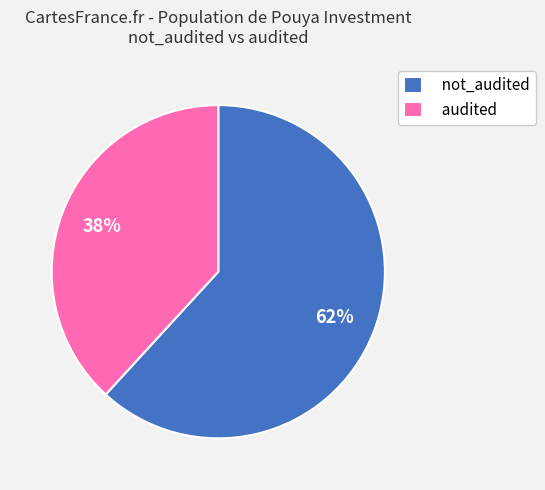

Which has a higher value, audited or not_audited?

not_audited